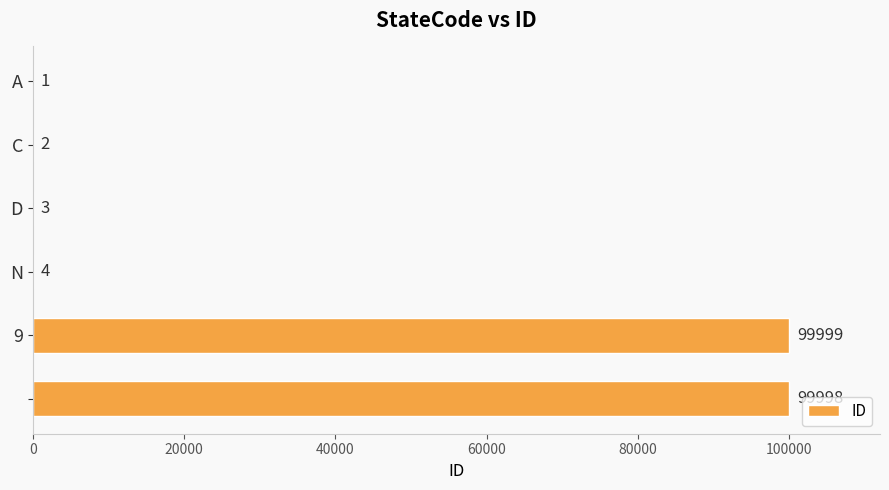

What is the sum of all values?

200007